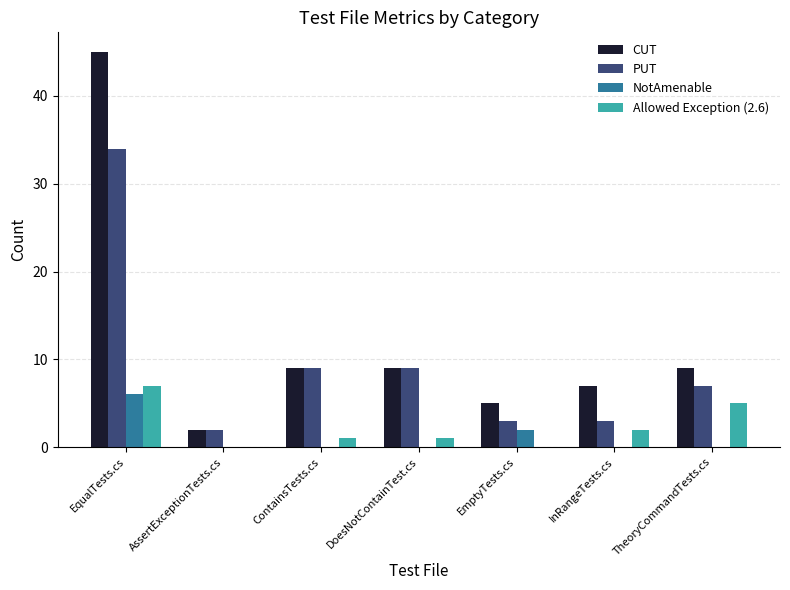

What is the greatest value displayed?

45